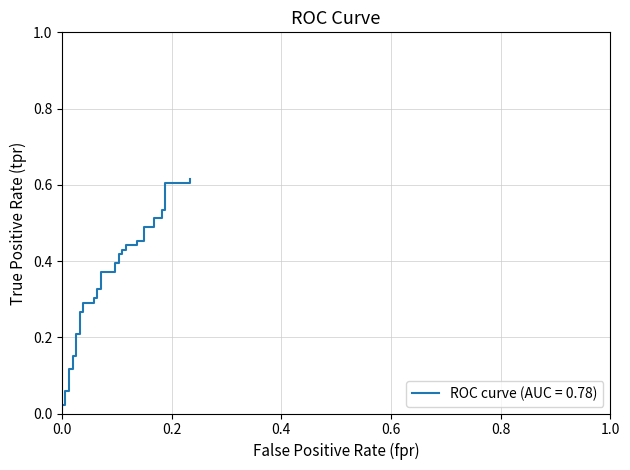

True or false: the data has more than 2 interior local peaks.

False